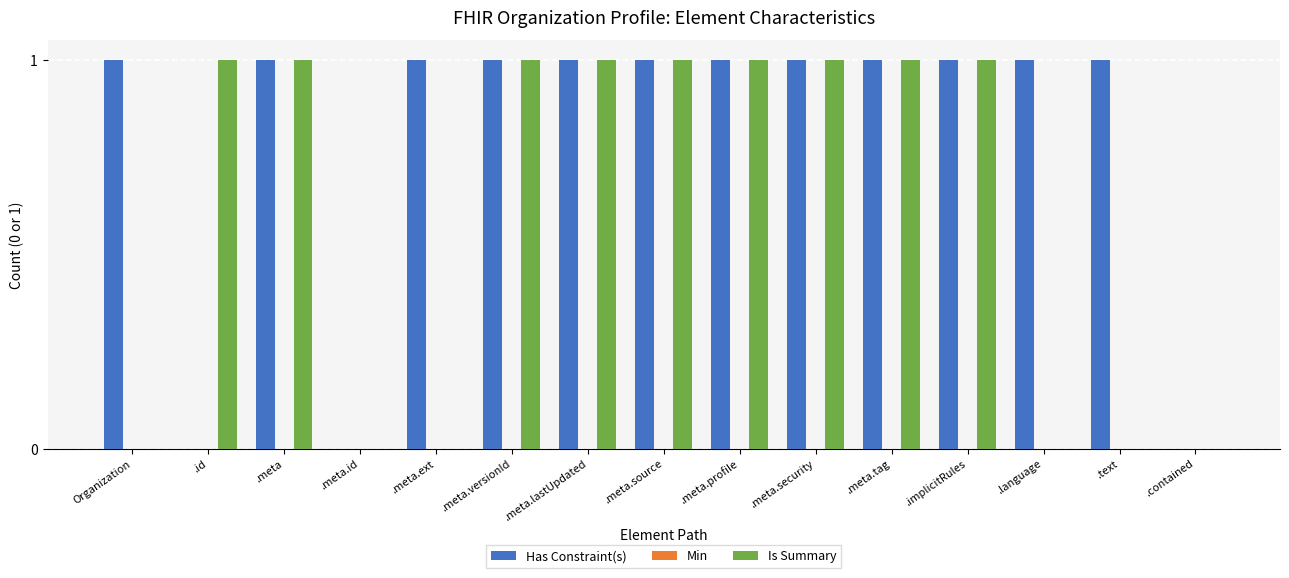

Is it true that Is Summary equals 0 at .text?

True